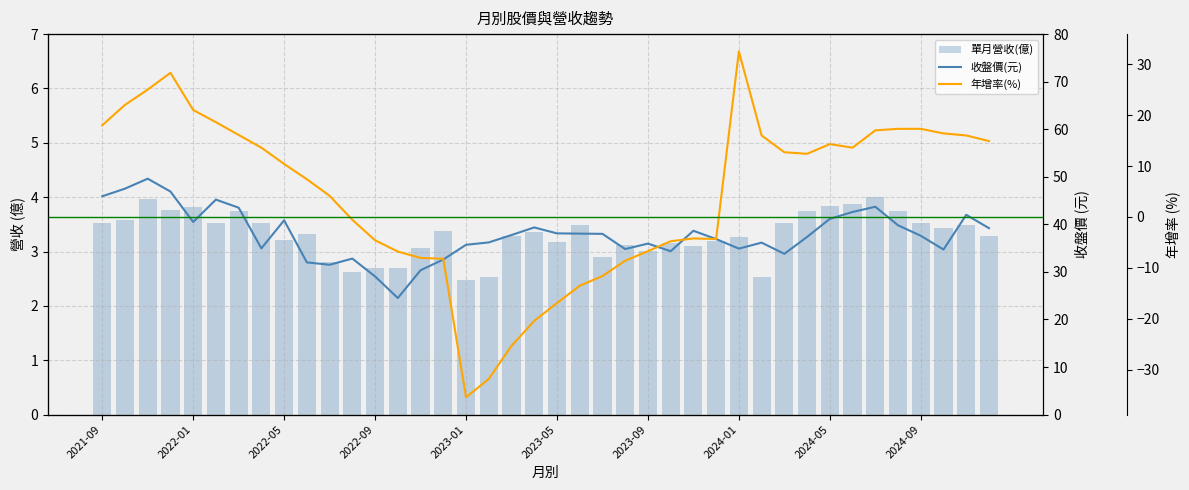

What position from the right is 10?

30